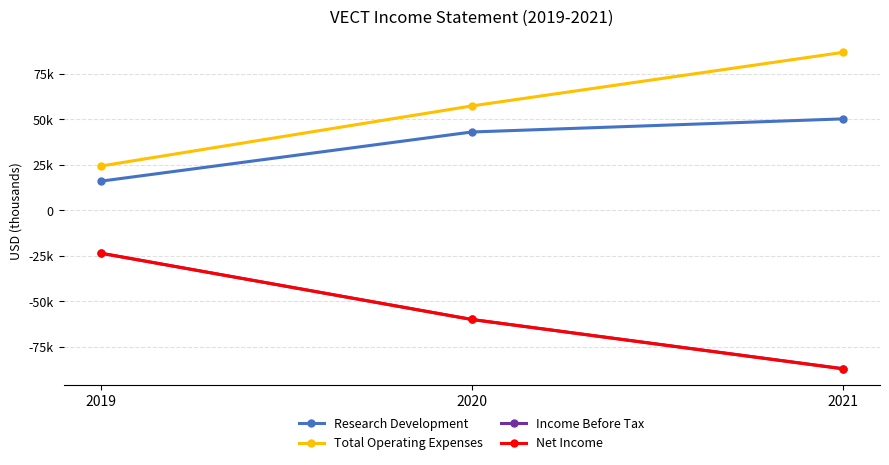

What is the value of the Research Development point at the 1st from the left?

16000